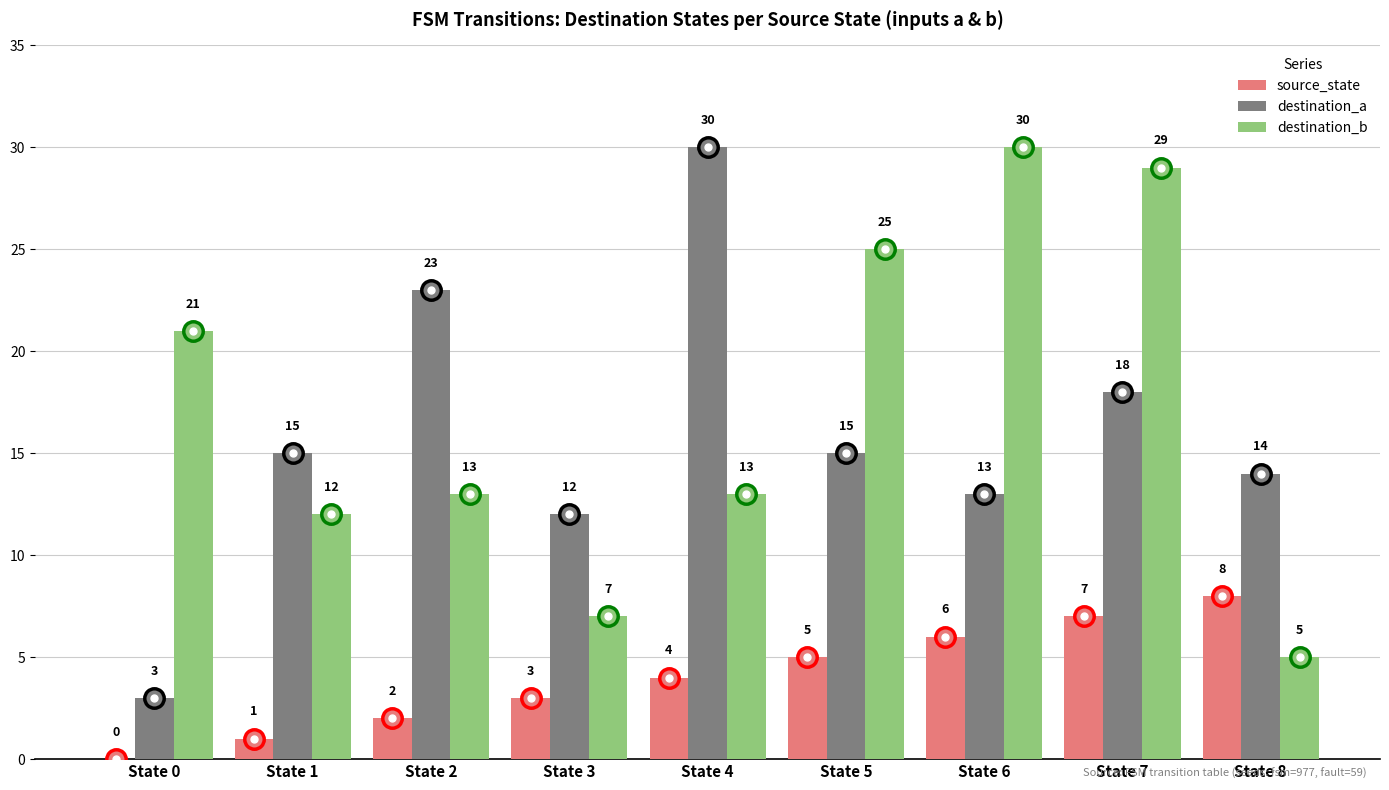

Reading left to right, extract all data points from this chart.

source_state: 0	1	2	3	4	5	6	7	8
destination_a: 3	15	23	12	30	15	13	18	14
destination_b: 21	12	13	7	13	25	30	29	5